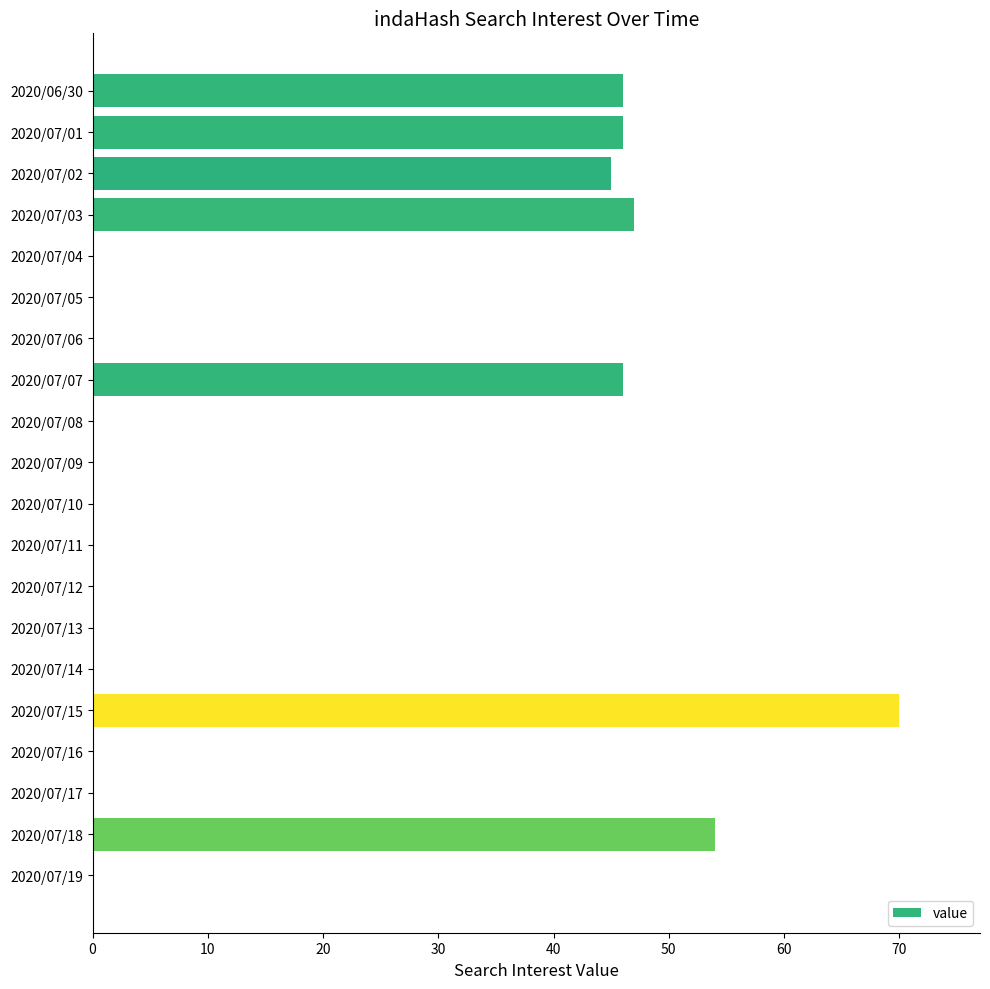

Which has a higher value, 2020/06/30 or 2020/07/06?

2020/06/30